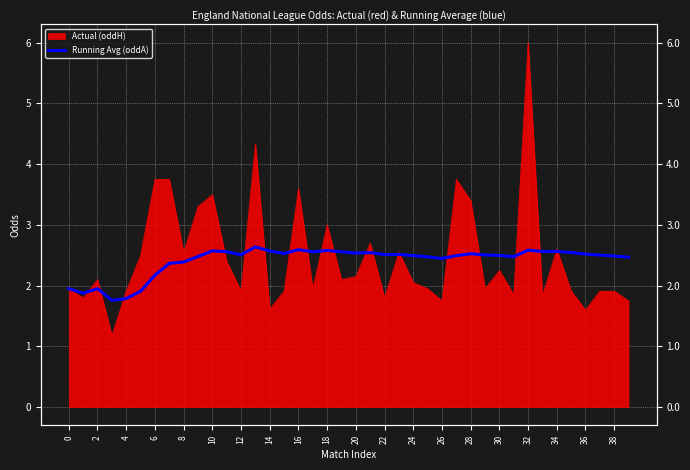

Between 0 and 6, which is larger?

6